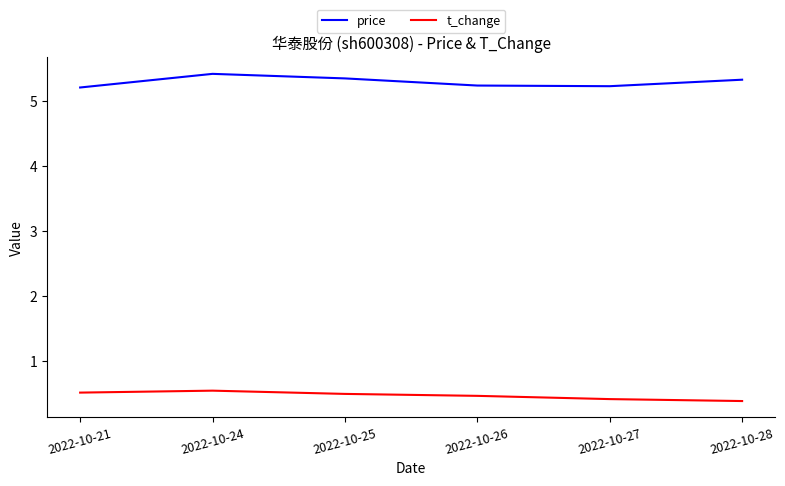

What is the maximum value for t_change?

0.5